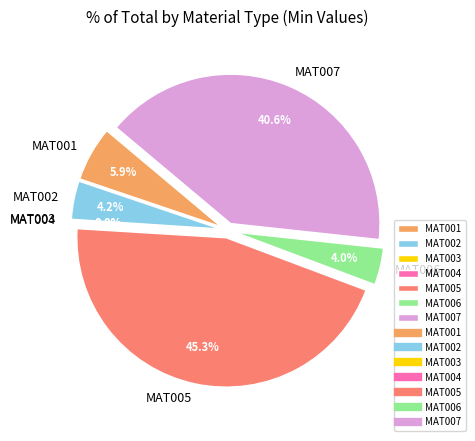

Count the number of slices in the pie.

7